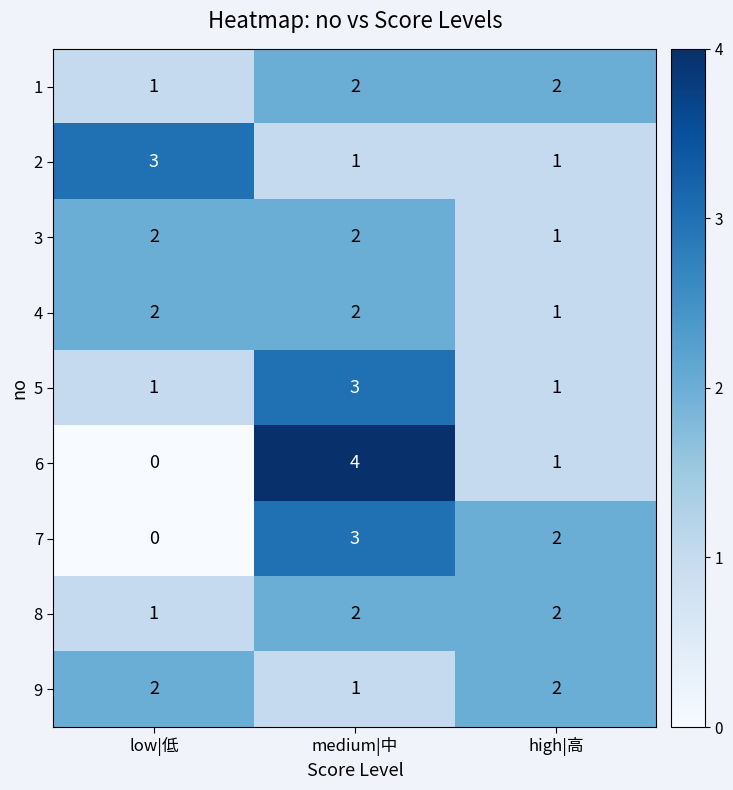

What is the spread (max minus min) of values at high|高?

1